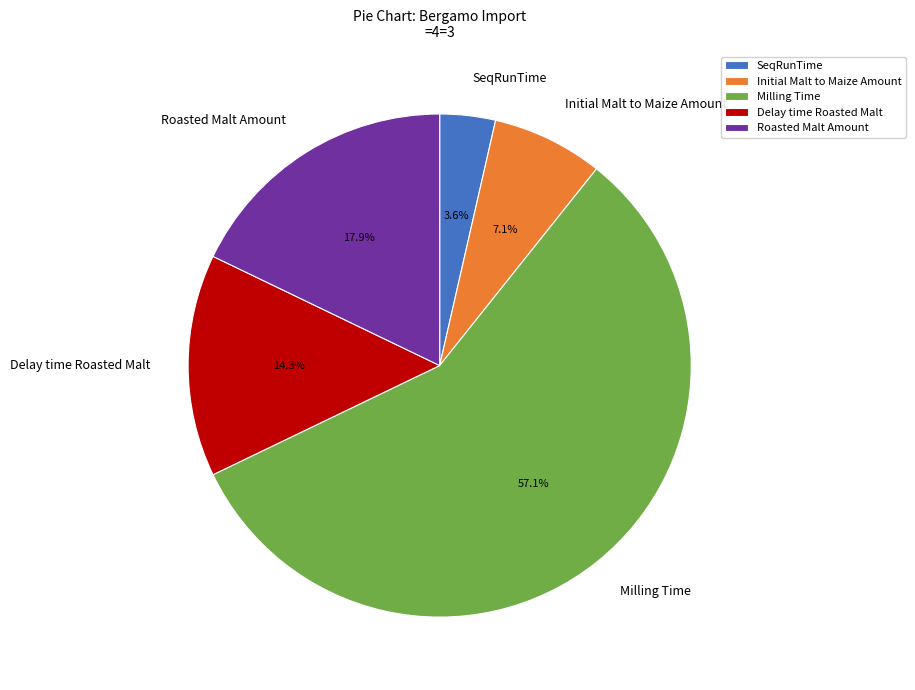

What percentage is the SeqRunTime slice, to the nearest percent?

4%